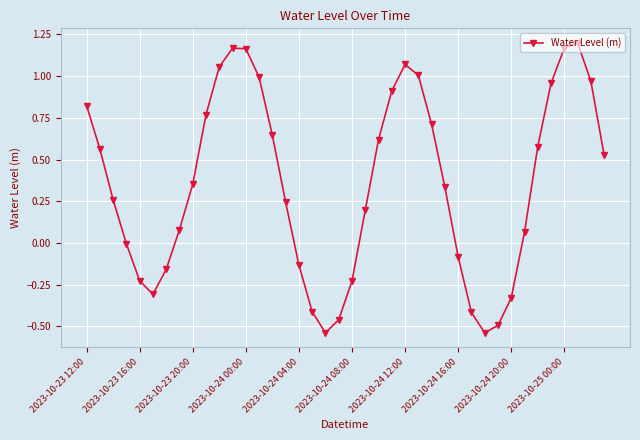

What is the difference between the second highest and minimum values?

1.7